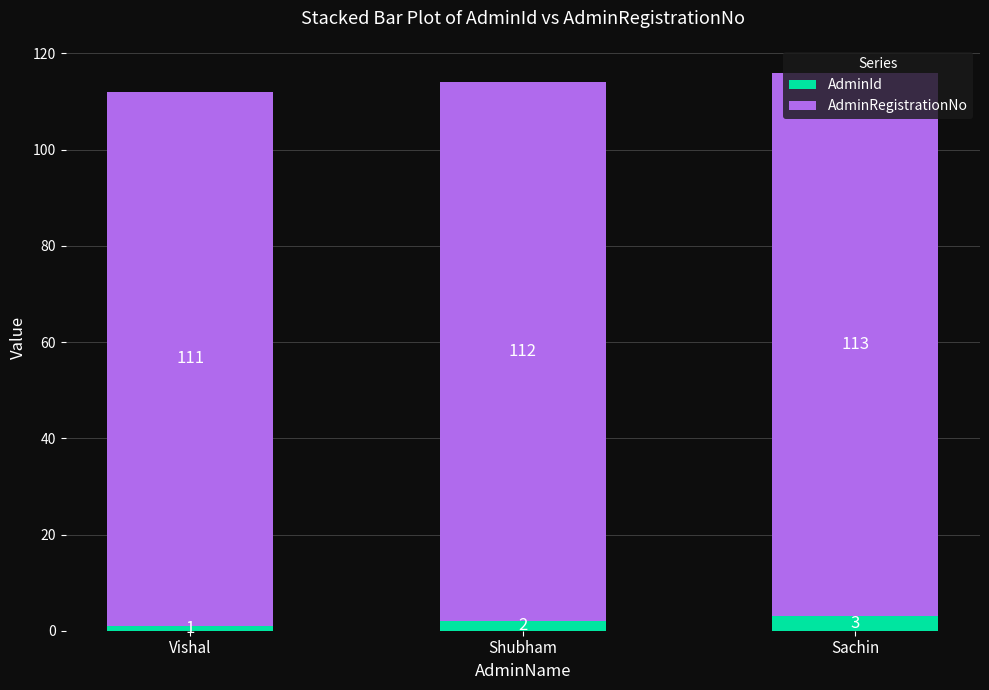

What is the sum of all AdminId values?

6